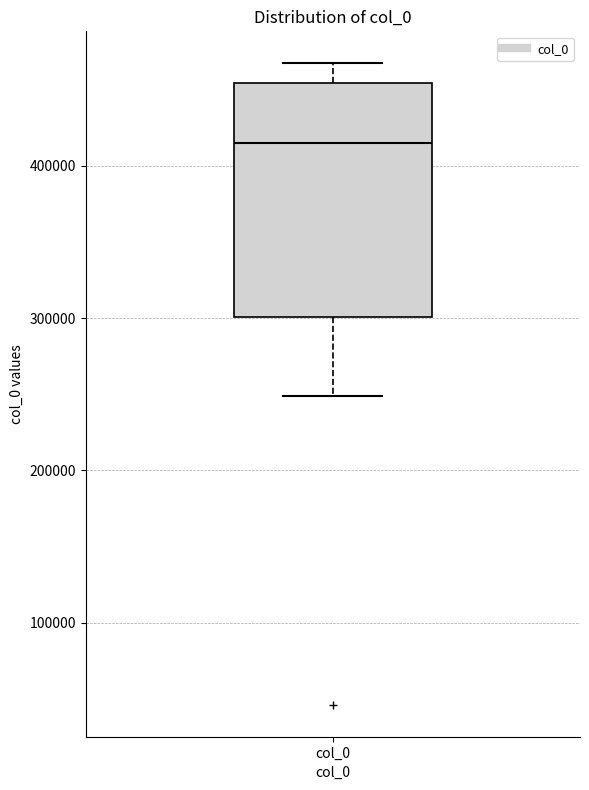

Transcribe this box plot: give where the median line is, the range the box spans, and where the two whiskers end, as read against the y-axis. The values are not printed on the chart, so give them approximately, as read against the axis.

median 410000, box 300000 to 450000, whiskers 250000 to 470000